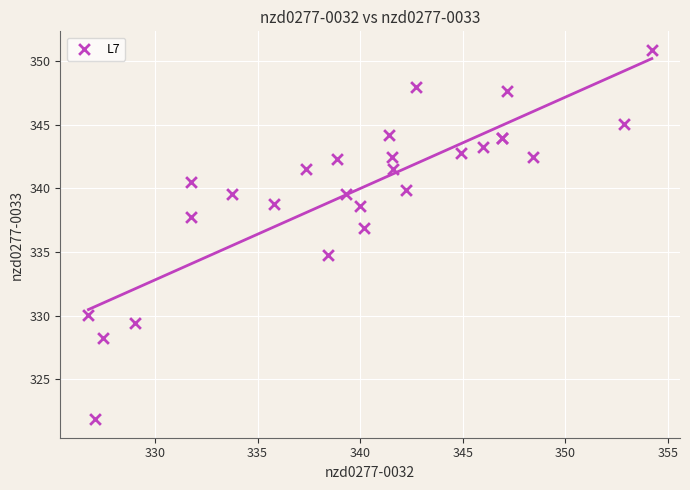

What Y value in the scatter plot is closest to 336?

336.9